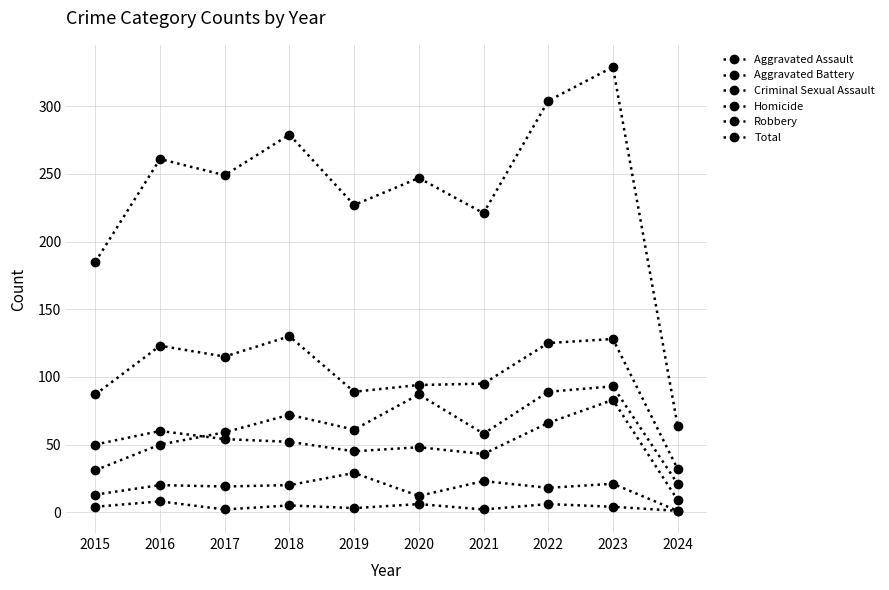

True or false: Robbery and Aggravated Battery intersect in this chart.

False